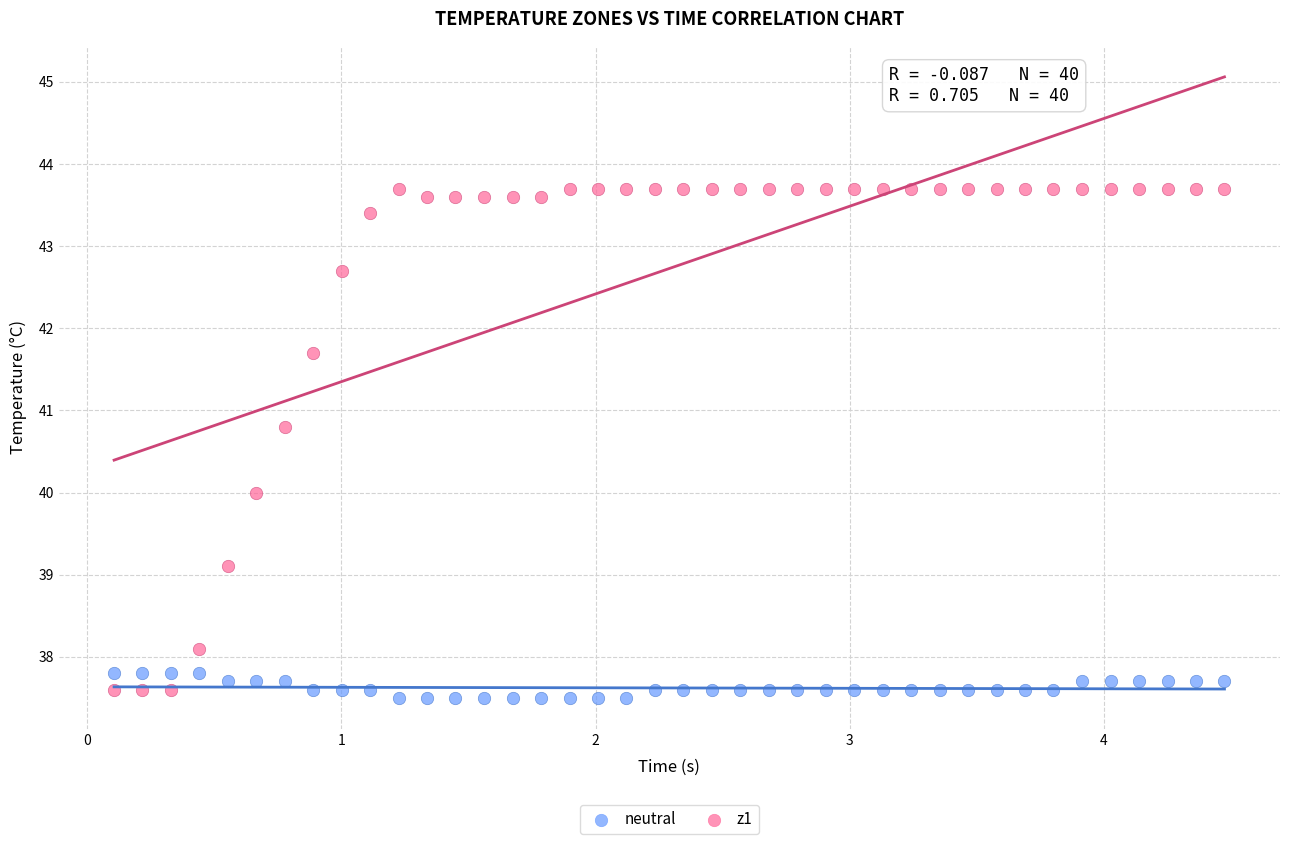

Which series reaches the maximum Y coordinate?

z1